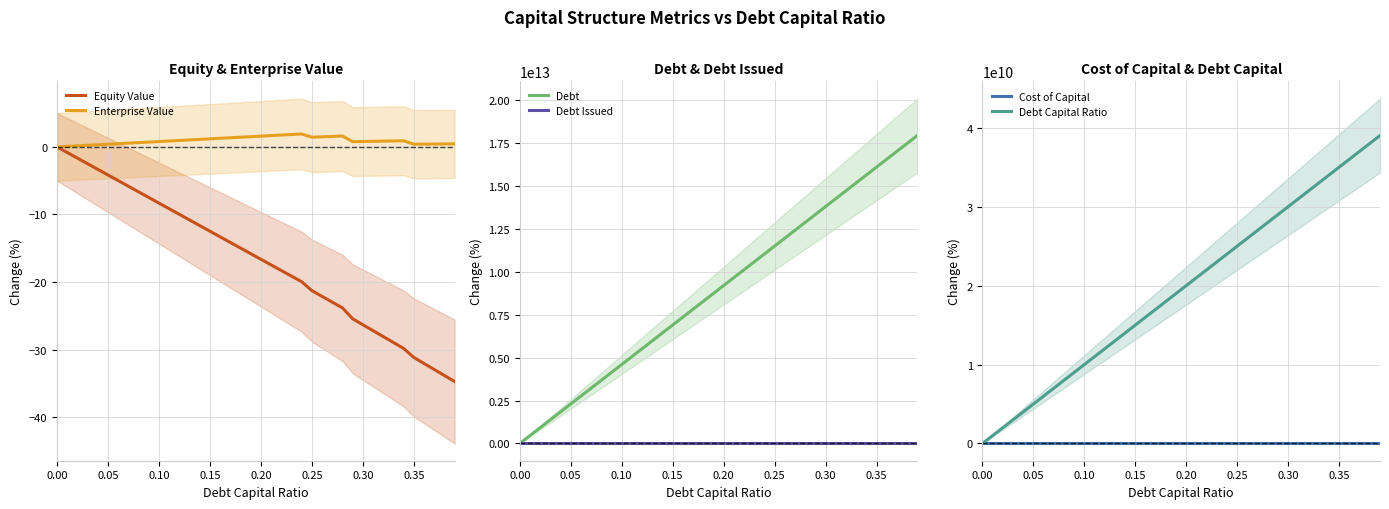

What is the minimum value shown in the chart?

-100.0